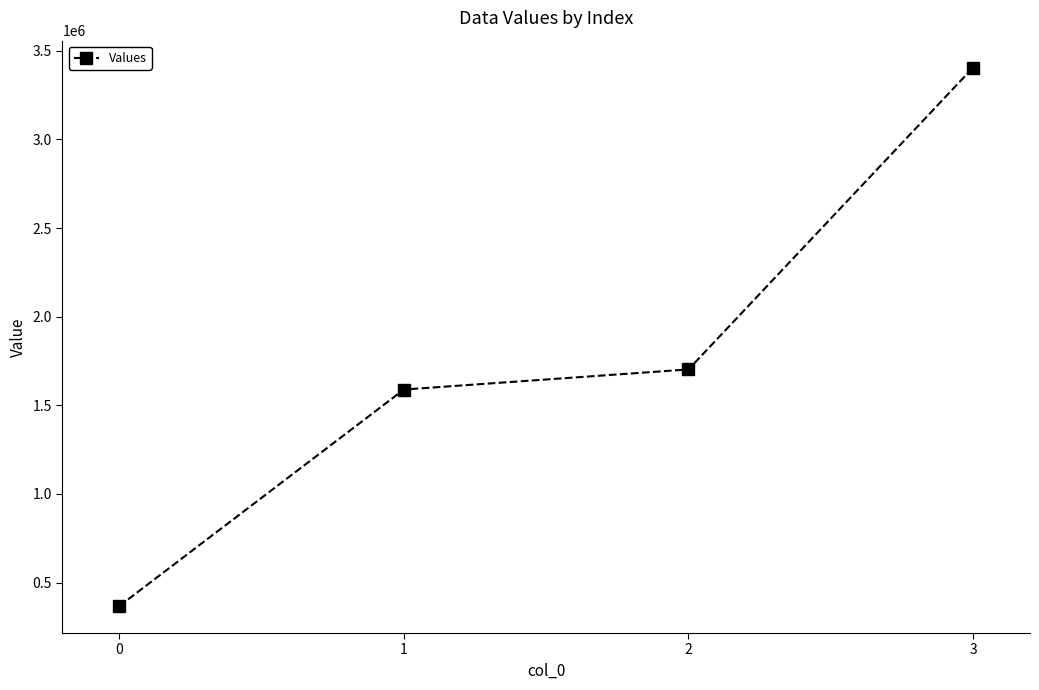

Reading left to right, list all the values displayed in this chart.

0=367500	1=1589000	2=1702500	3=3405000